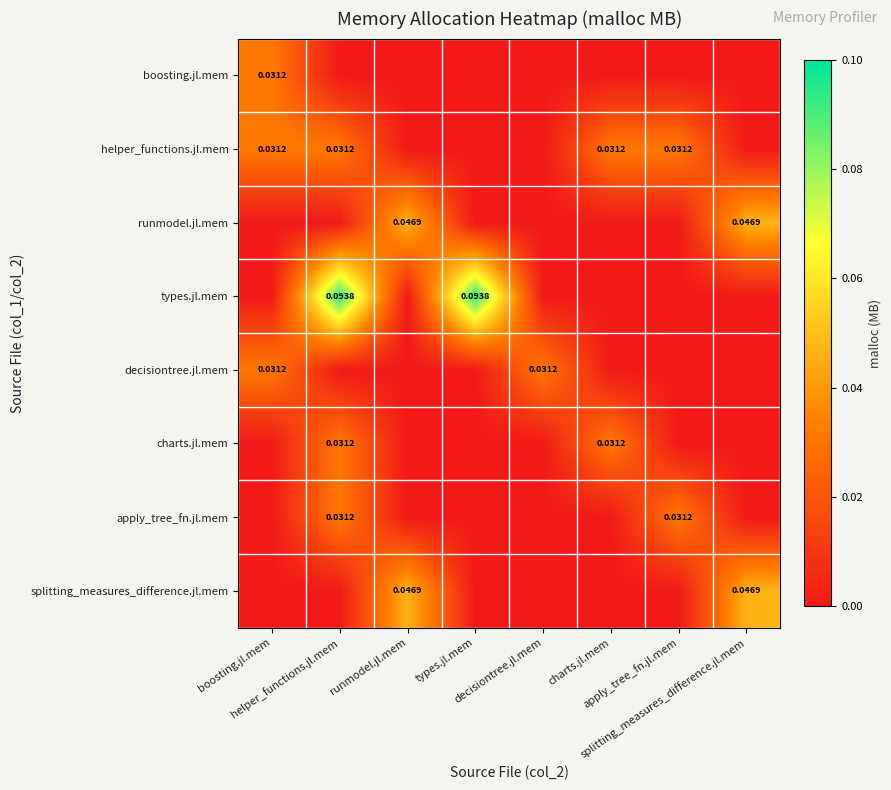

How many types.jl.mem values are between 0 and 1?

8